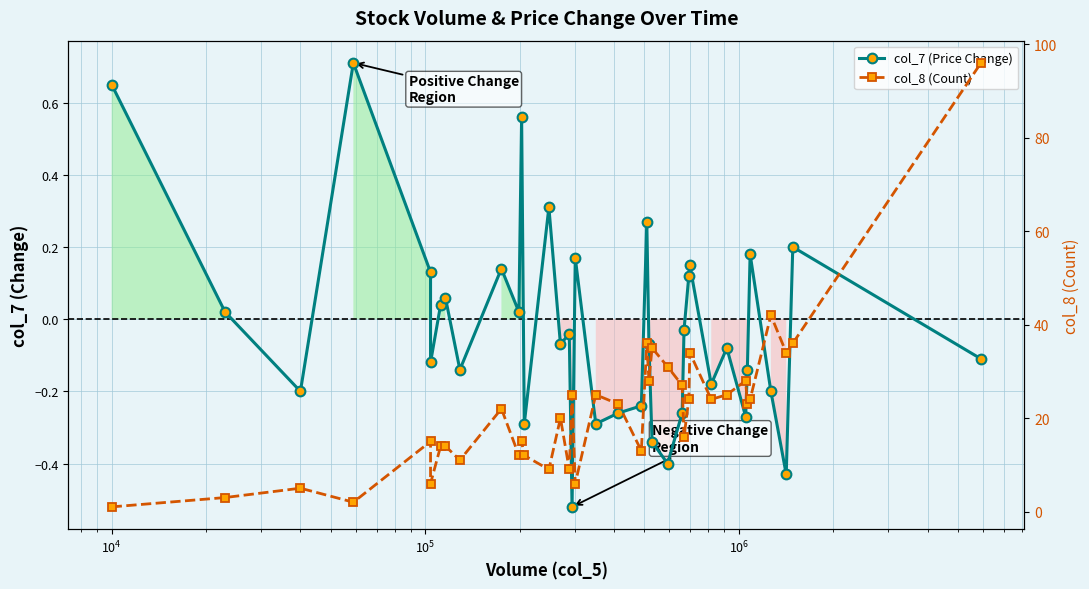

True or false: col_7 (Price Change) has a value of 0.0 at 10.

False